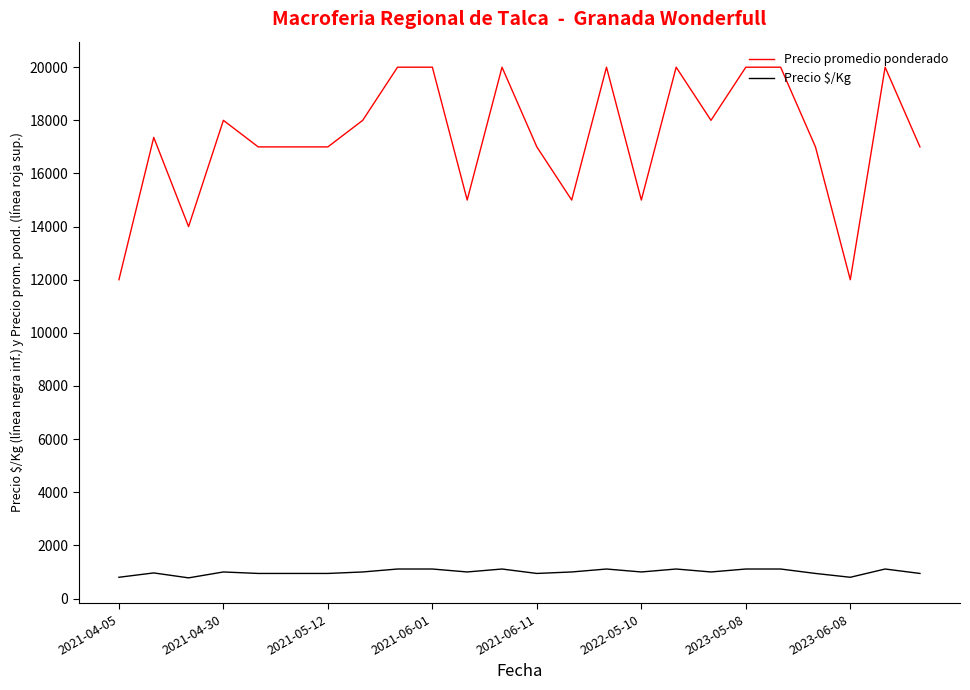

List the series in order of their overall mean, lowest first.

Precio $/Kg, Precio promedio ponderado